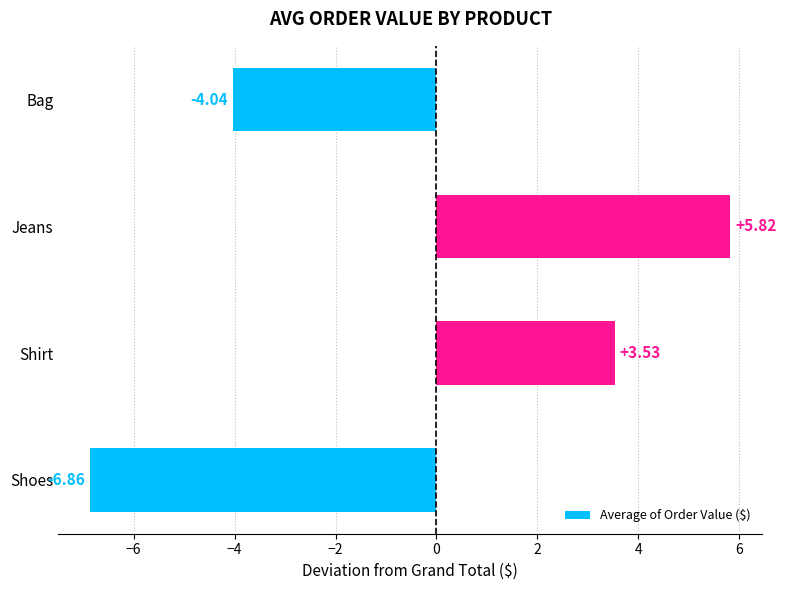

How many values exceed 3?

2